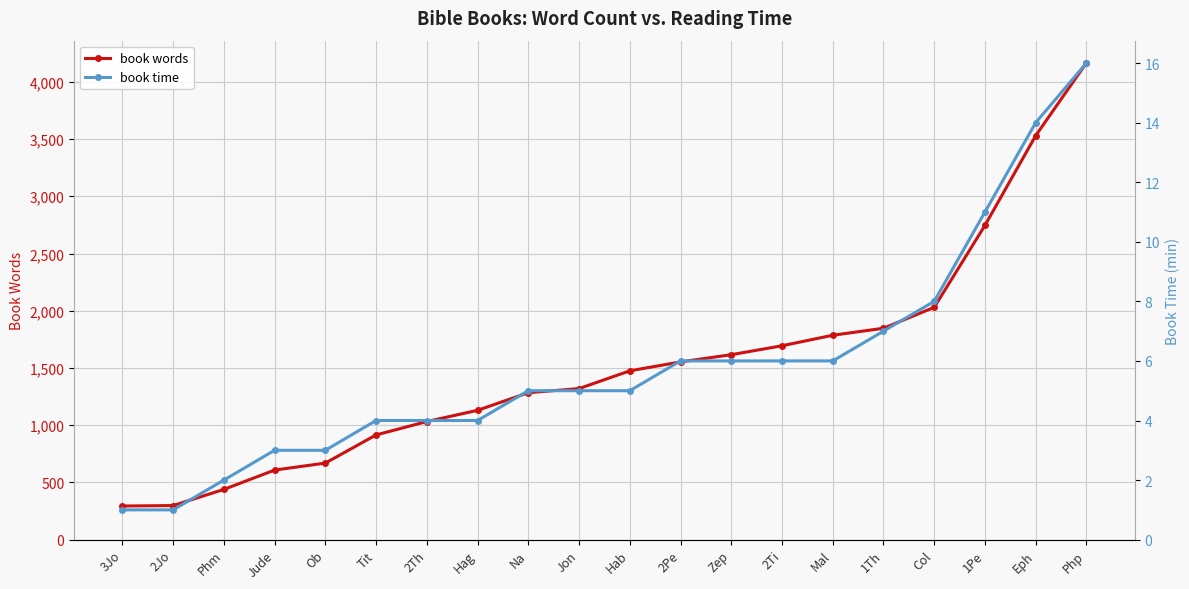

What position from the left is Php?

20